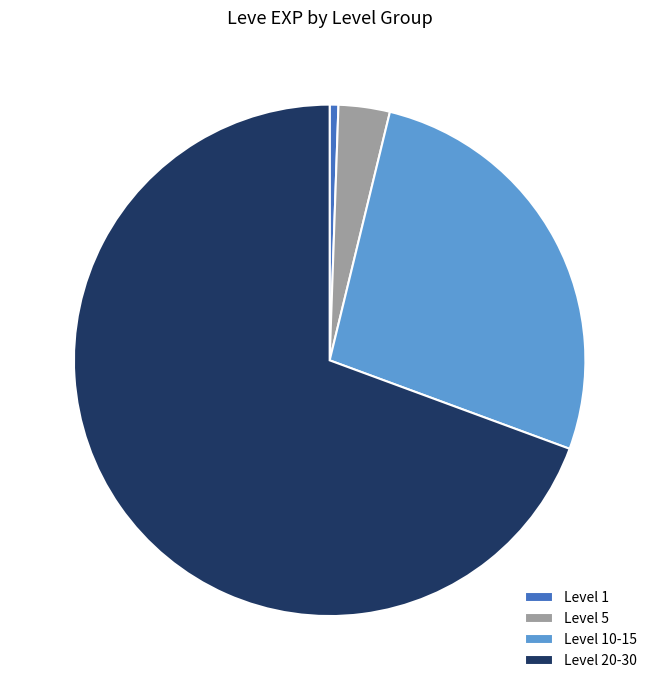

Which category has the smallest portion of the pie?

Level 1